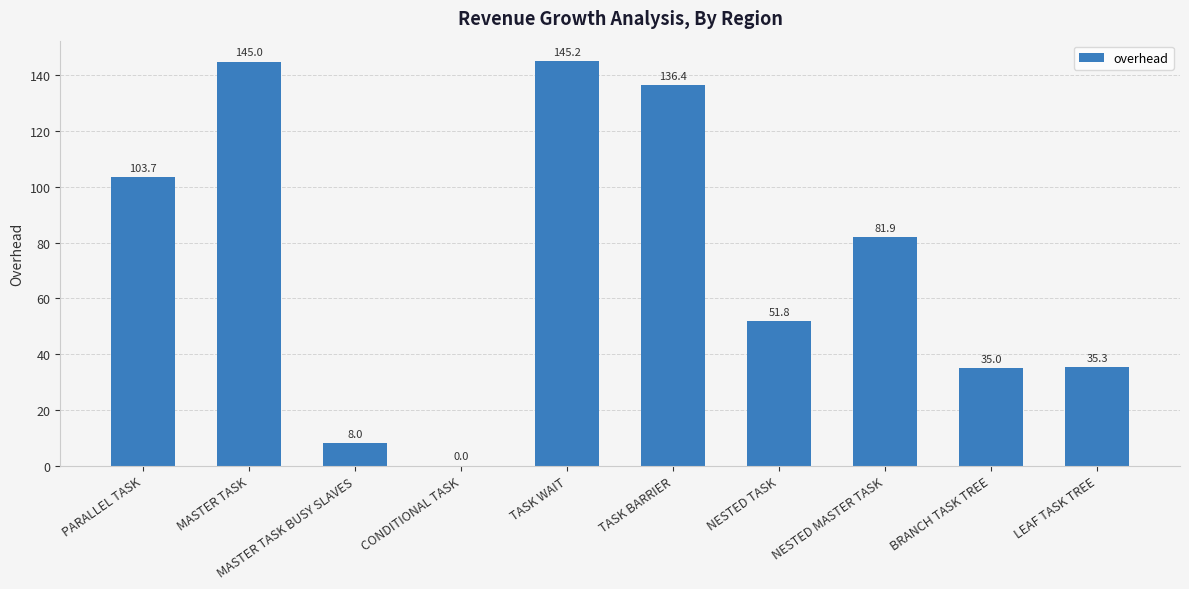

What is the greatest value displayed?

145.2